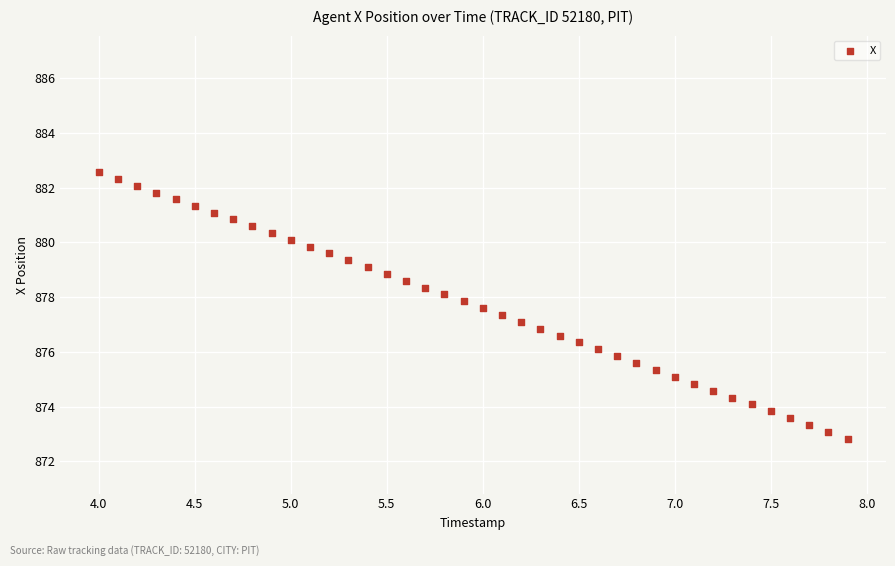

What is the range of X values (max minus min)?

3.9